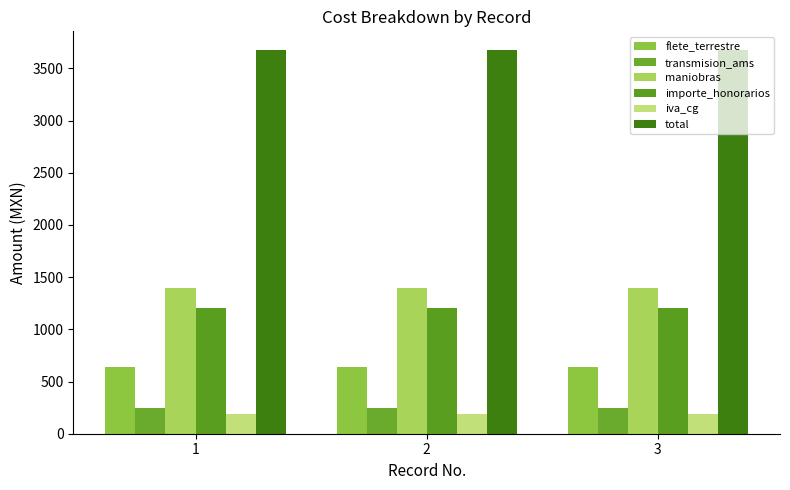

How many bars are there in each group?

6